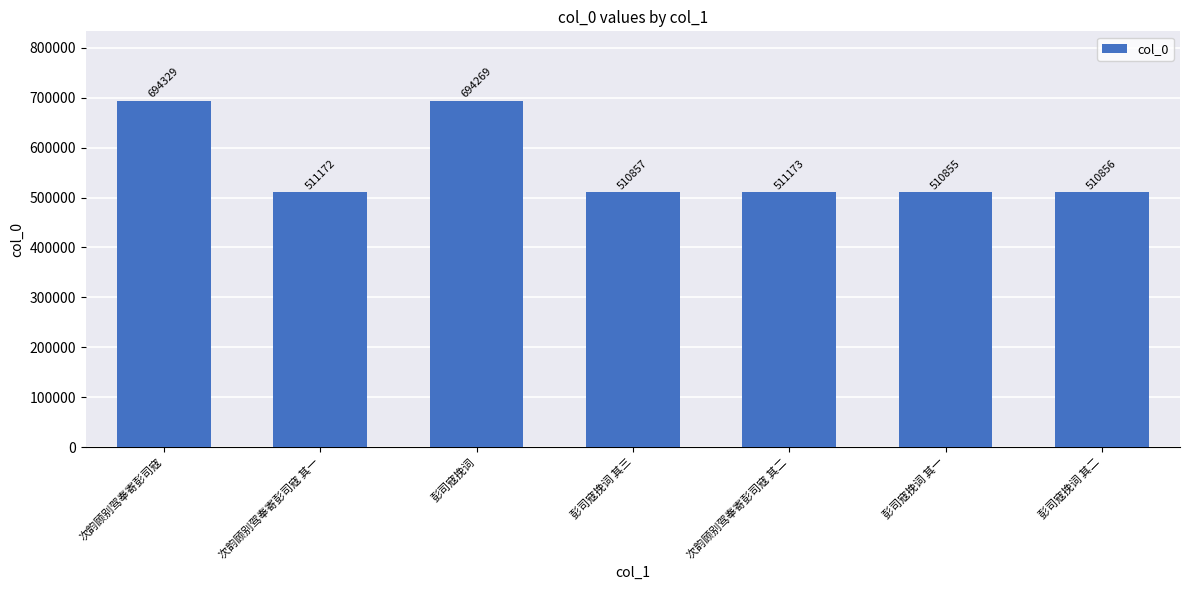

The chart shows a value of 510857 at 彭司寇挽词 其三. True or false?

True